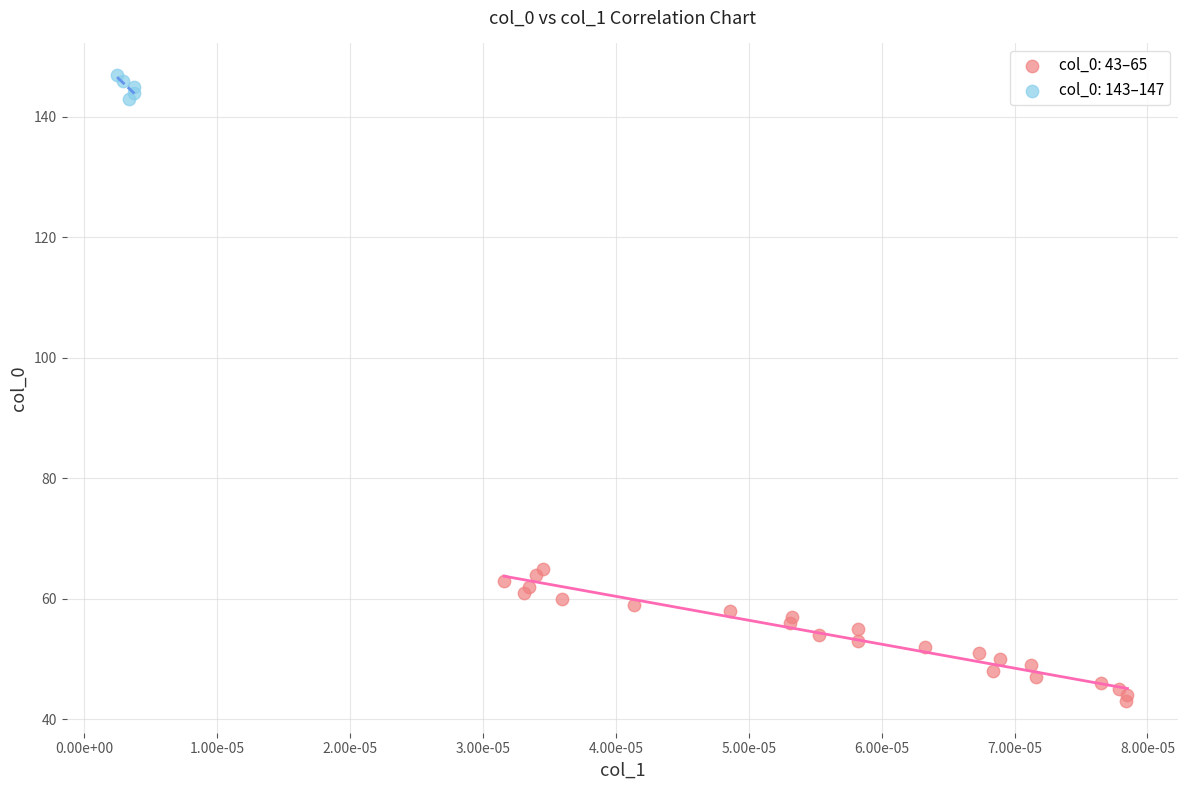

Which series has the largest Y range (max minus min)?

col_0: 43–65